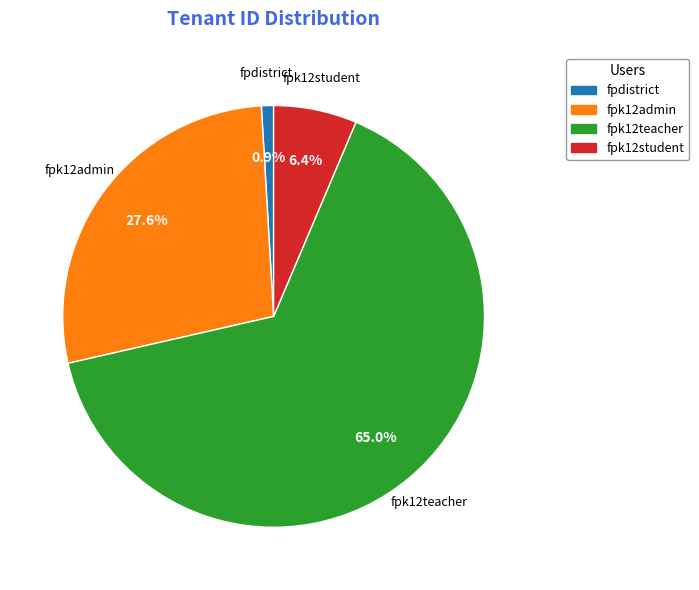

What is the smallest slice in the pie chart?

fpdistrict